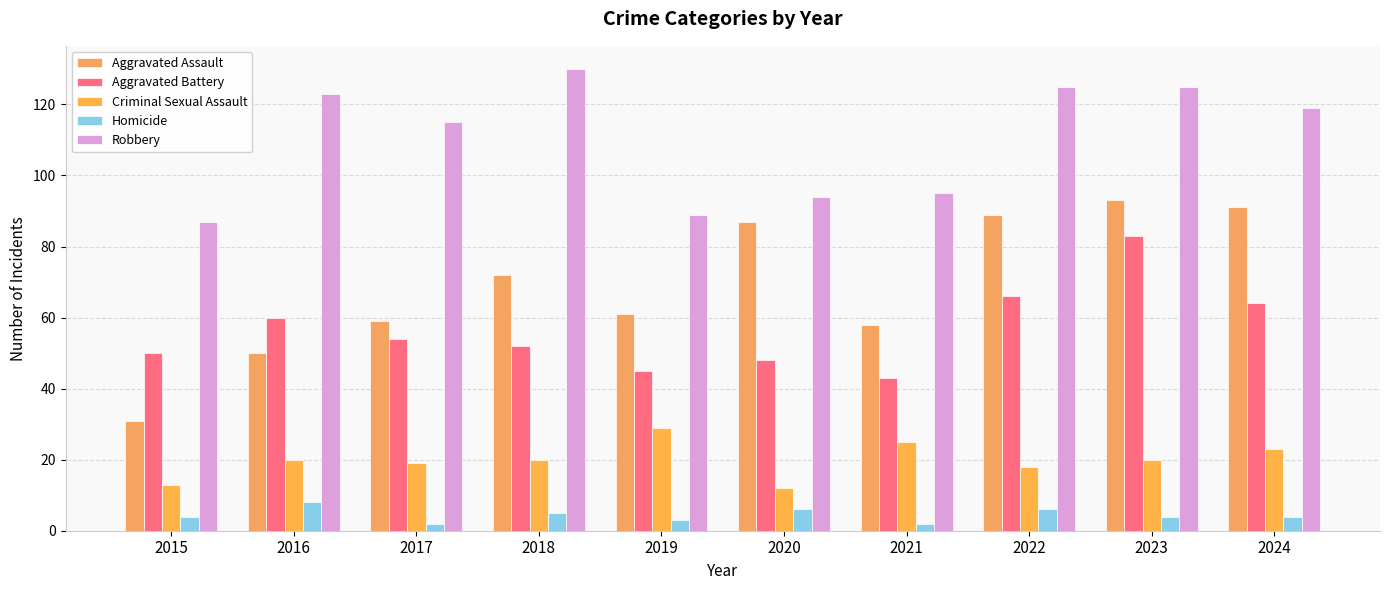

List the series in order of their peak value, highest first.

Robbery, Aggravated Assault, Aggravated Battery, Criminal Sexual Assault, Homicide